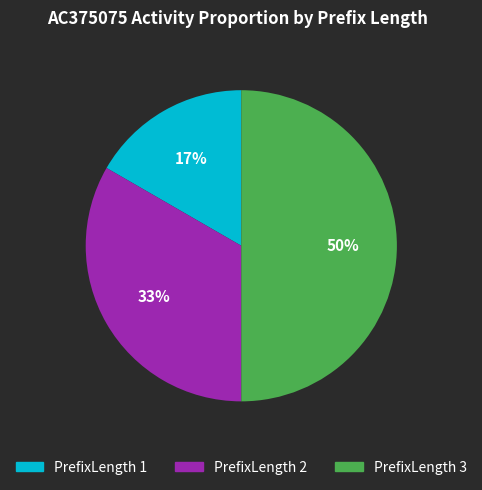

To the nearest percent, what is the average slice percentage?

33%